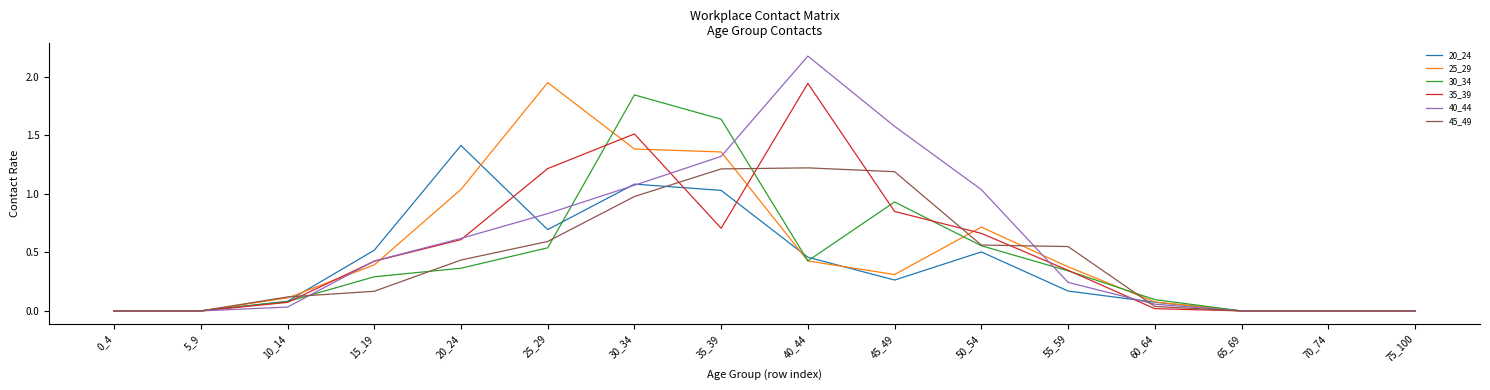

Which series has the widest spread of values?

40_44